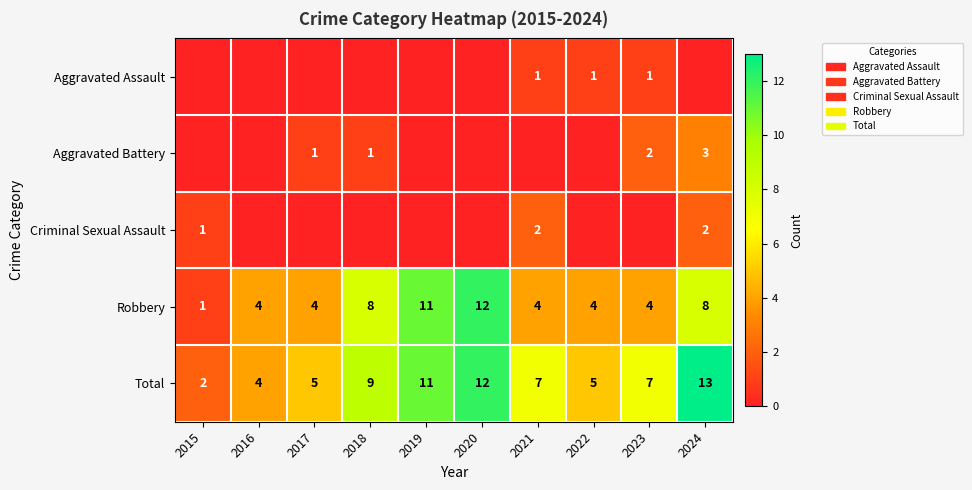

The Robbery series shows 1 at 2015. True or false?

True